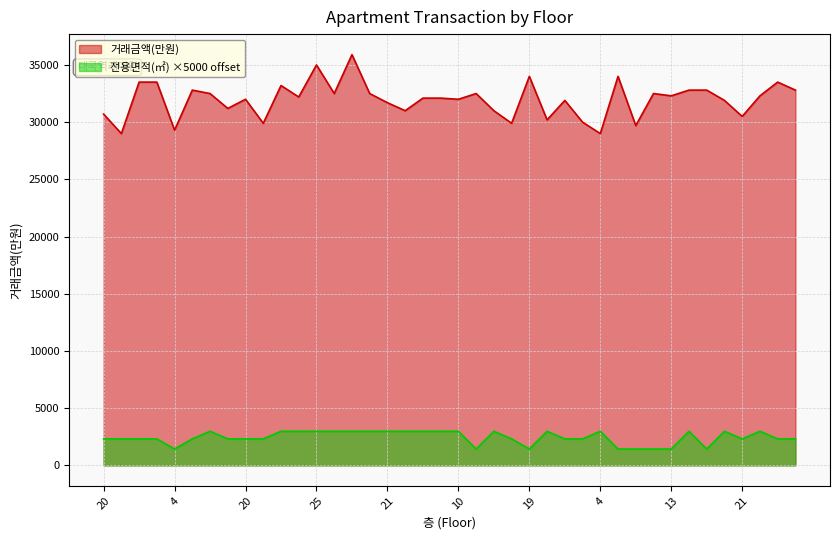

At which category does the chart reach its peak across all series?

16